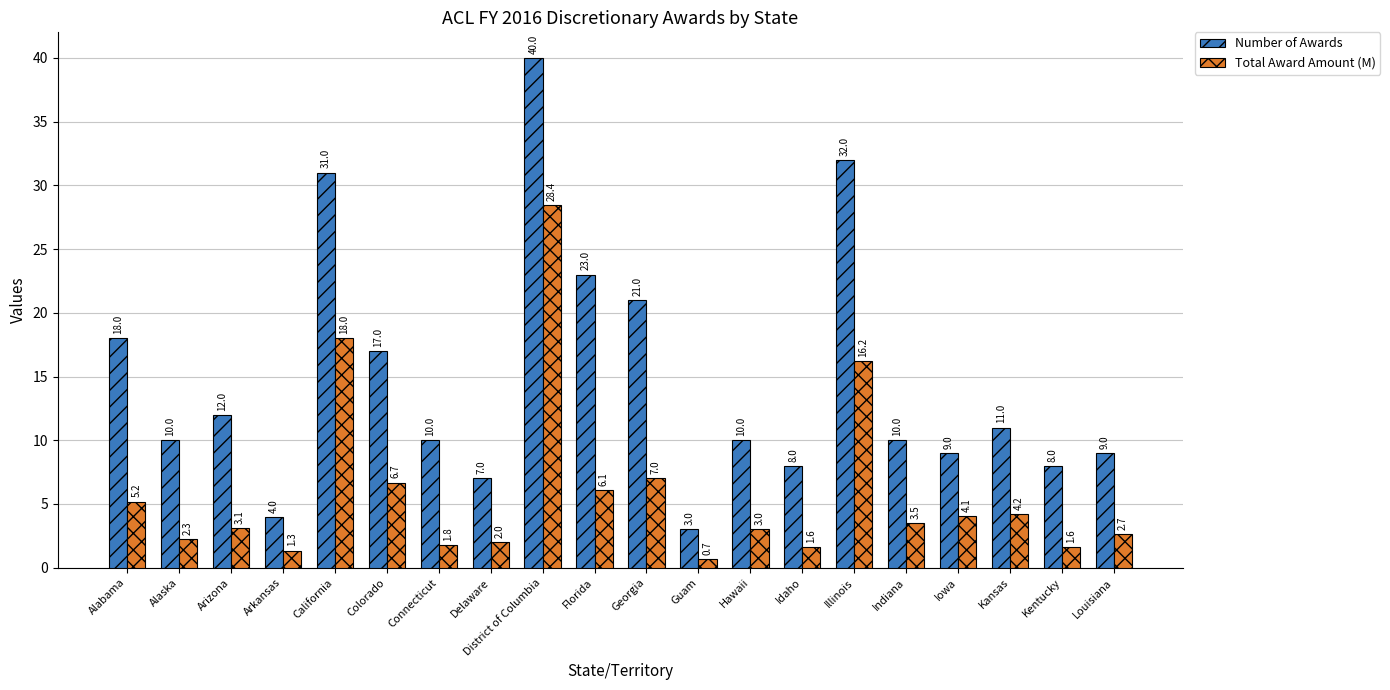

What is the smallest value displayed?

0.7